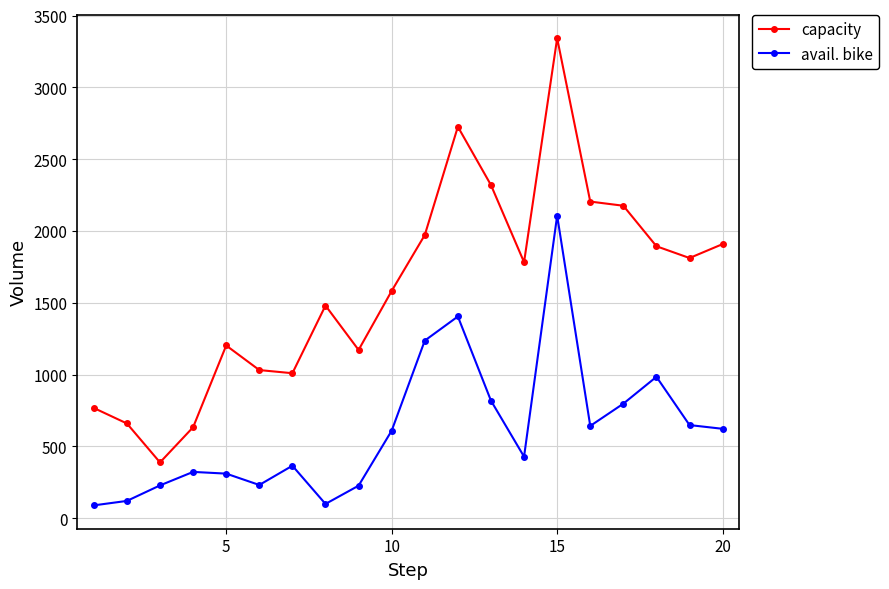

Which series has the largest total across all categories?

capacity